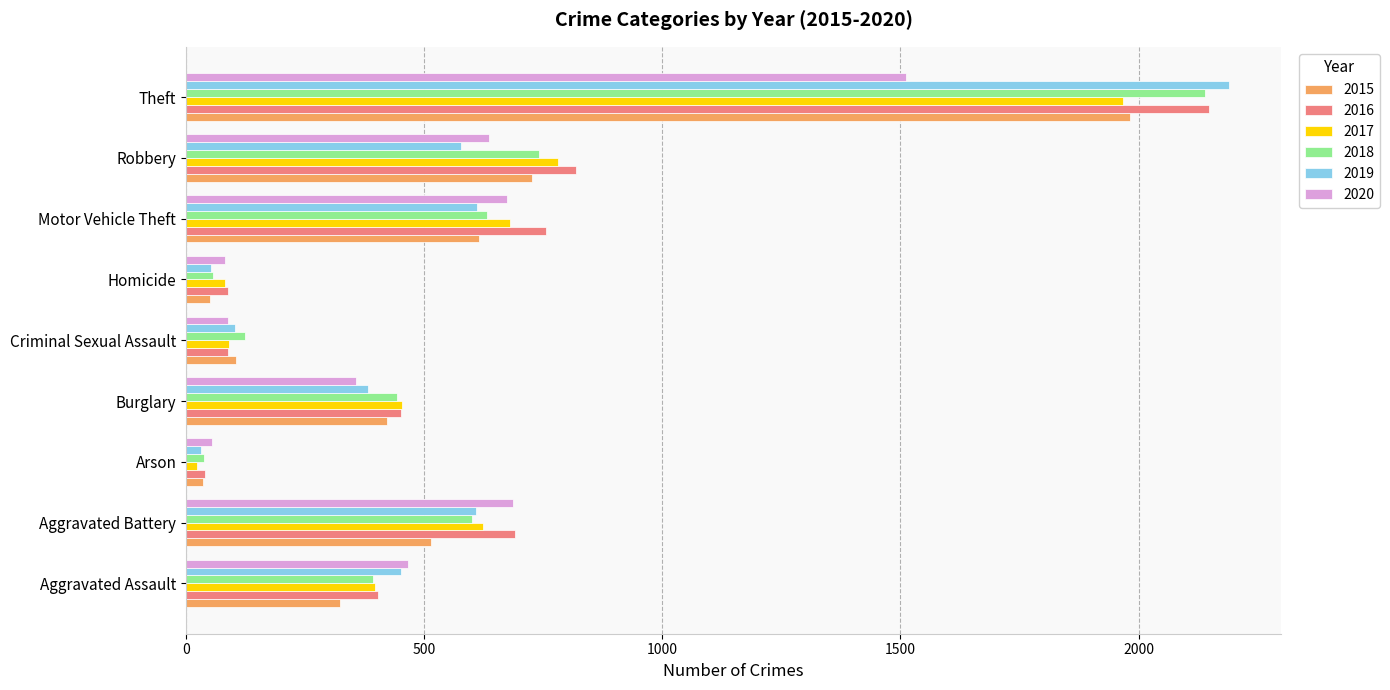

Count the number of data series in this chart.

6